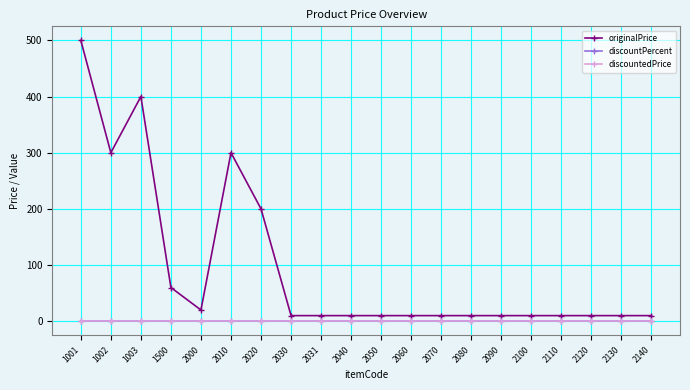

List the series in order of their peak value, highest first.

originalPrice, discountPercent, discountedPrice